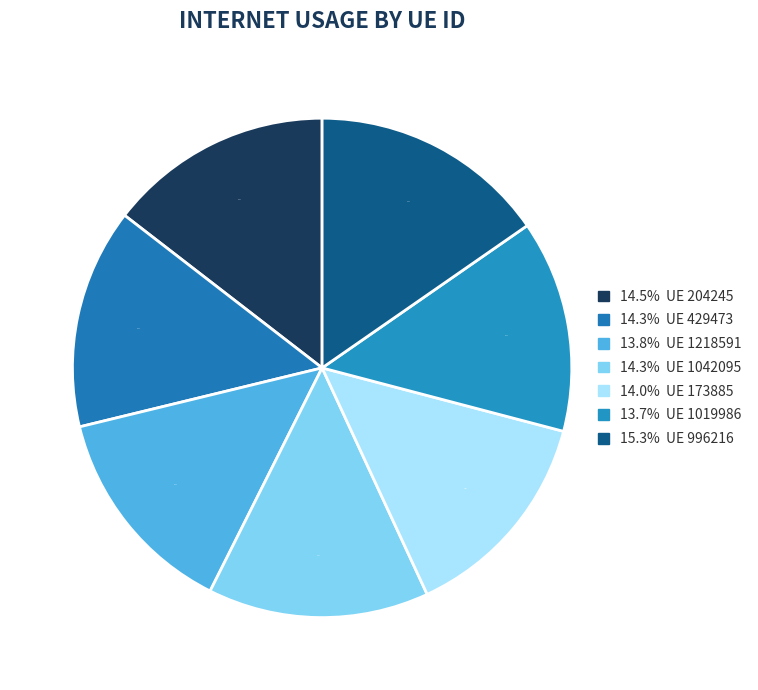

Count the number of slices in the pie.

7